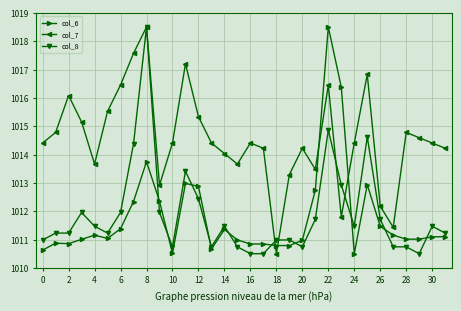

What is the minimum value for col_7?

1010.5